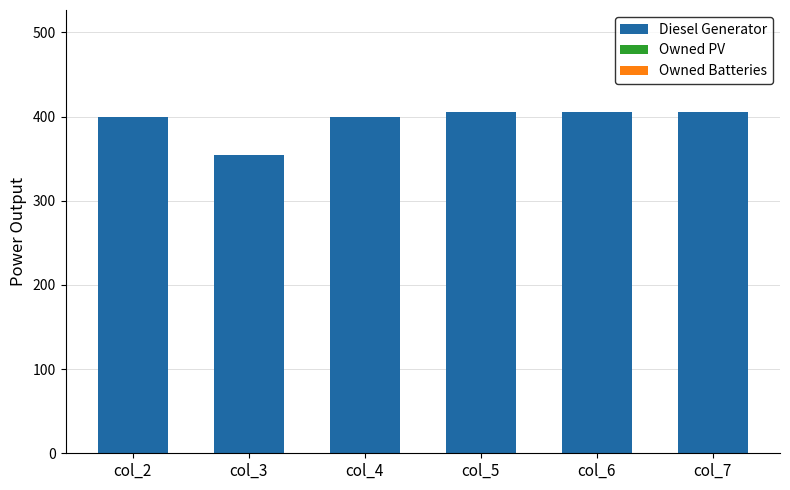

What is the ratio of the value at col_3 to the value at col_5?

0.9